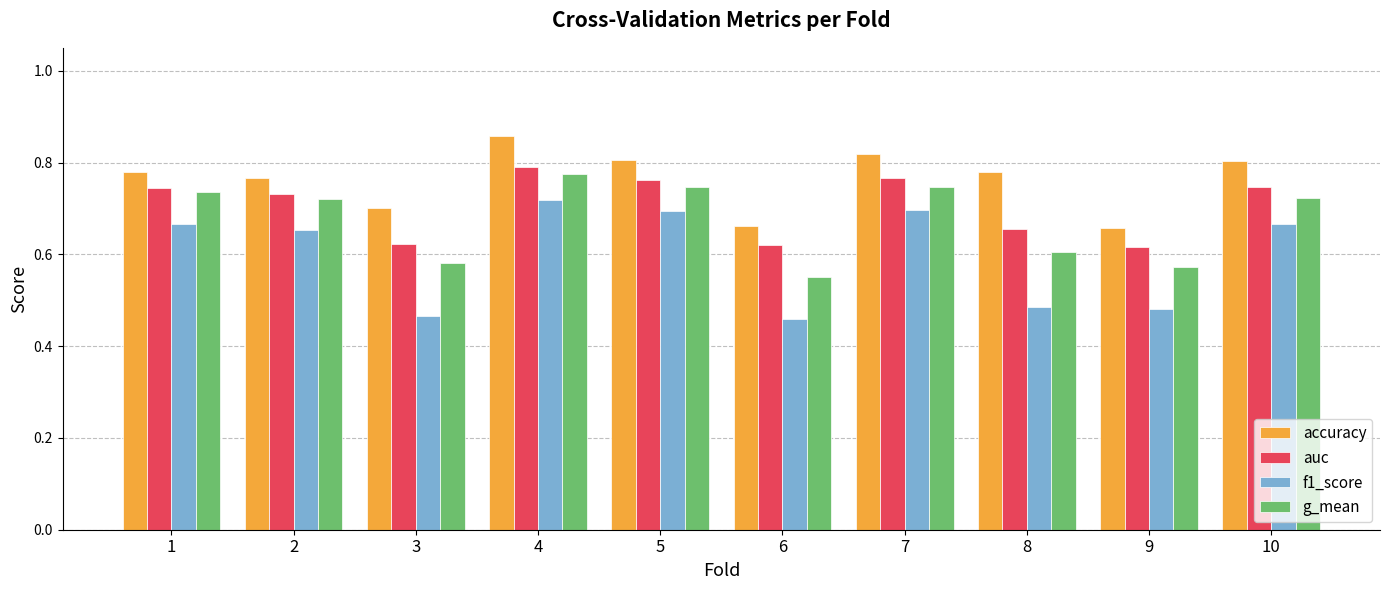

Where is g_mean nearest to the value 0?

6